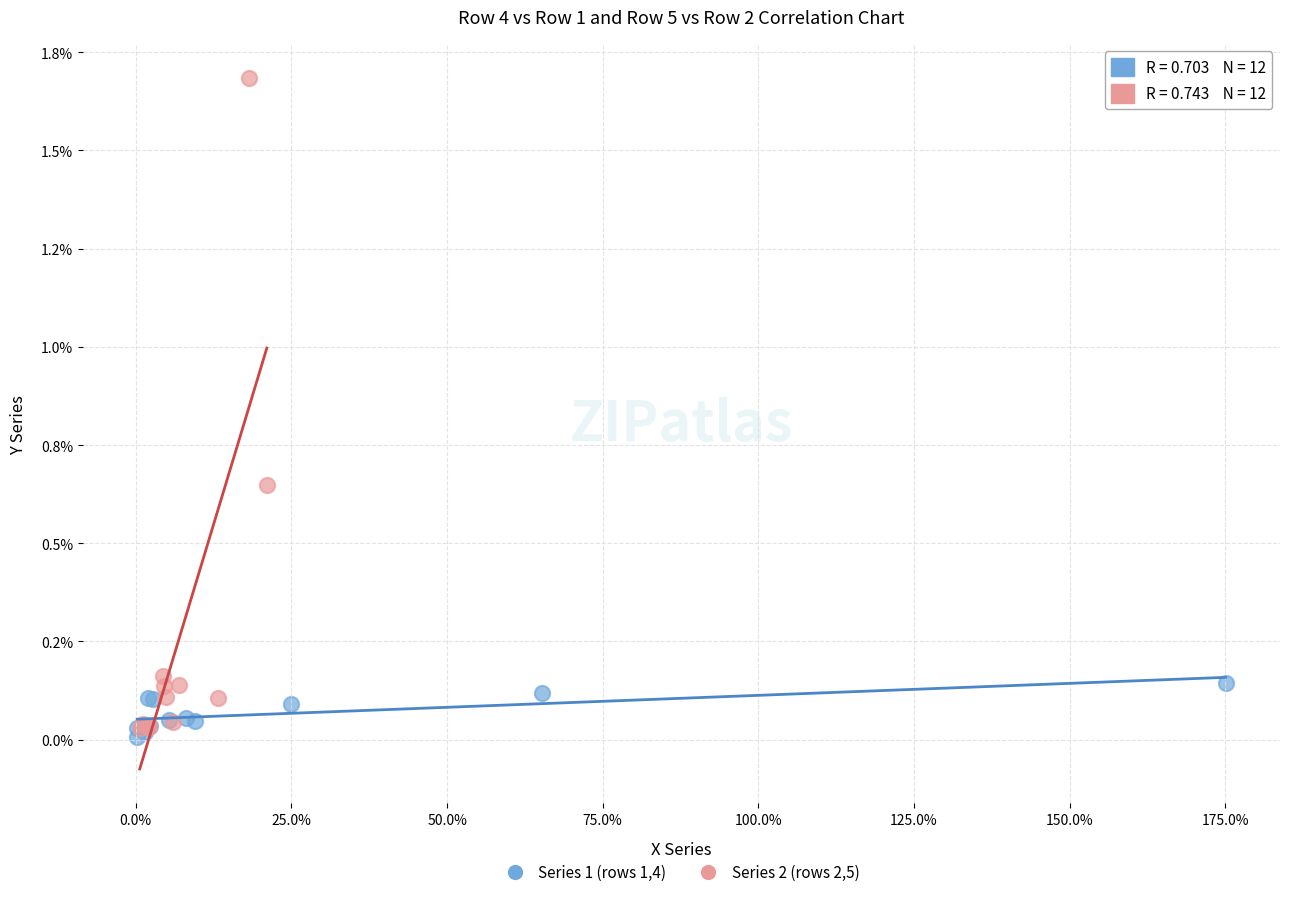

Which series reaches the maximum Y coordinate?

Series 2 (rows 2,5)